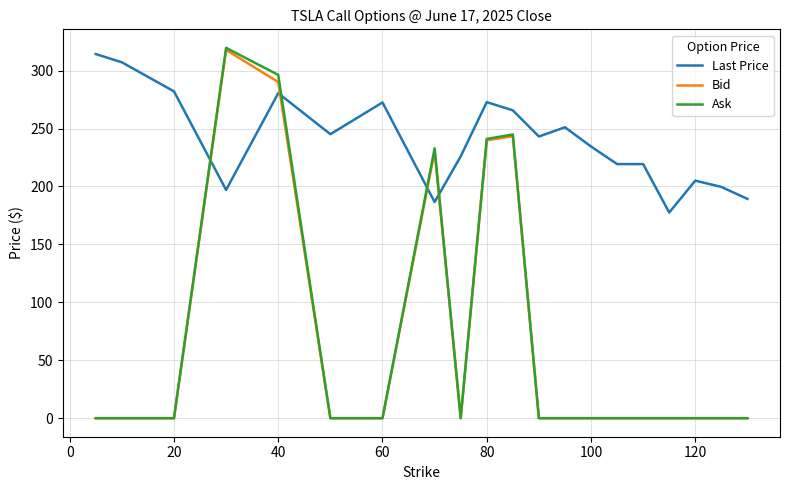

Which series has the largest range (max minus min)?

Ask